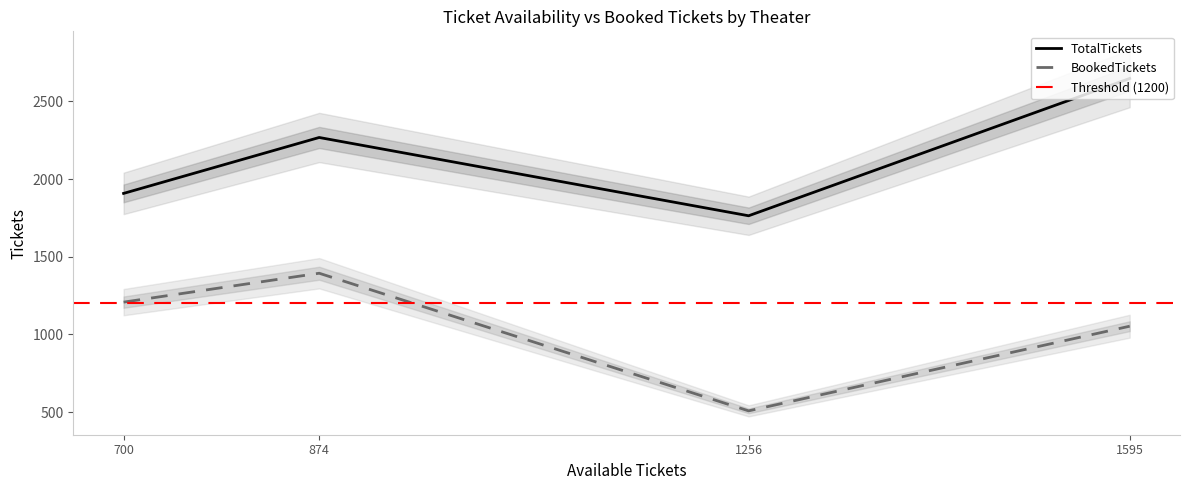

What is the maximum value for TotalTickets?

2648